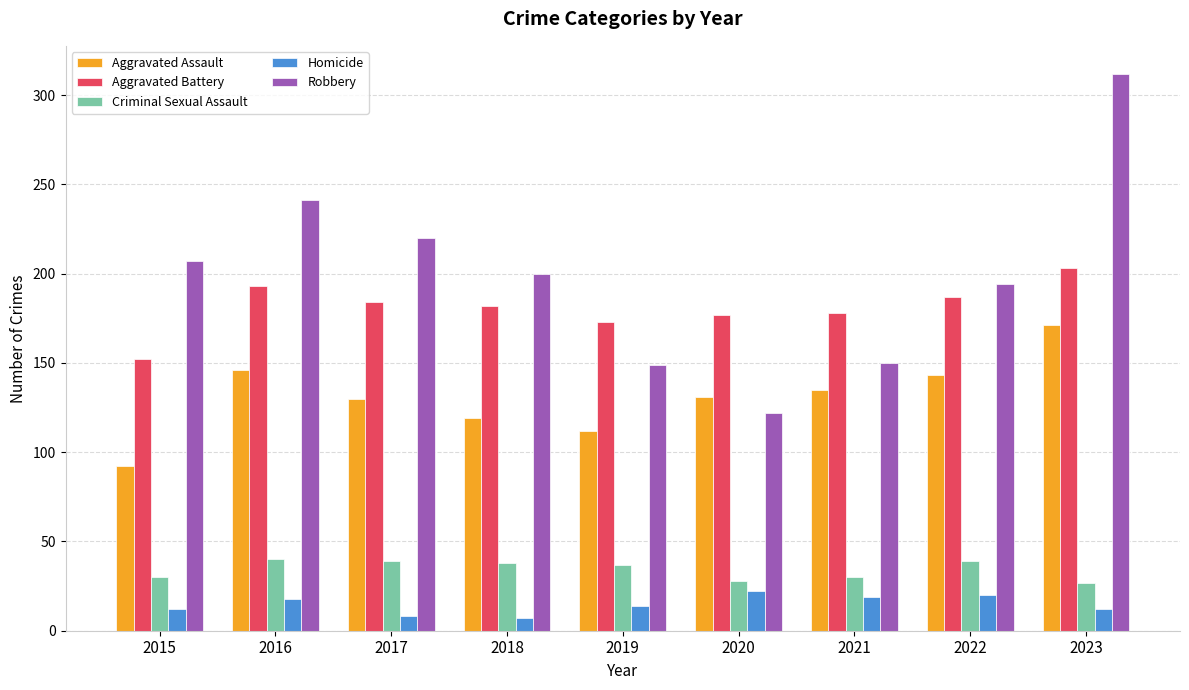

List the series in order of their peak value, highest first.

Robbery, Aggravated Battery, Aggravated Assault, Criminal Sexual Assault, Homicide